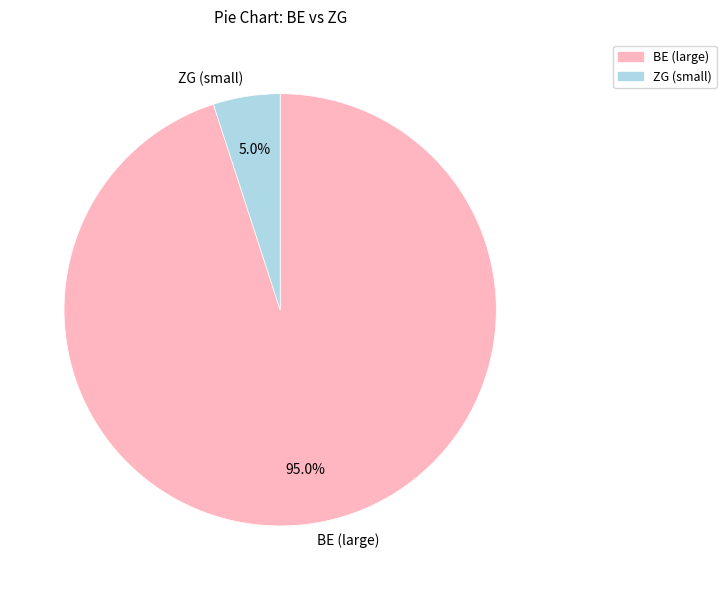

What percentage do BE (large) and ZG (small) together represent?

100.0%